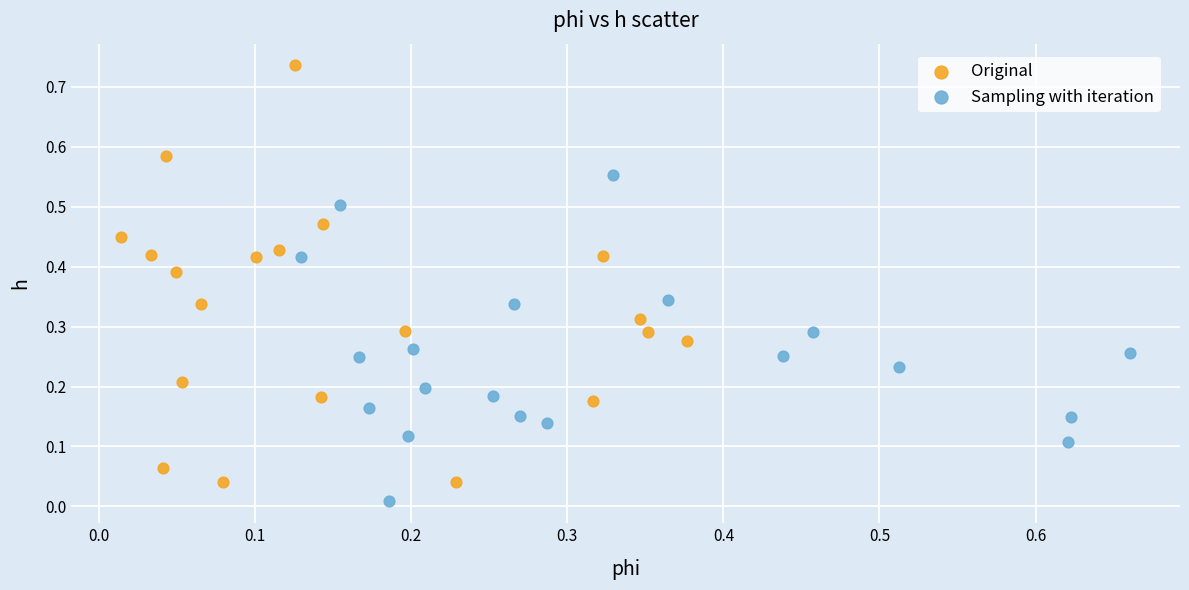

Which series contains the highest Y value?

Original